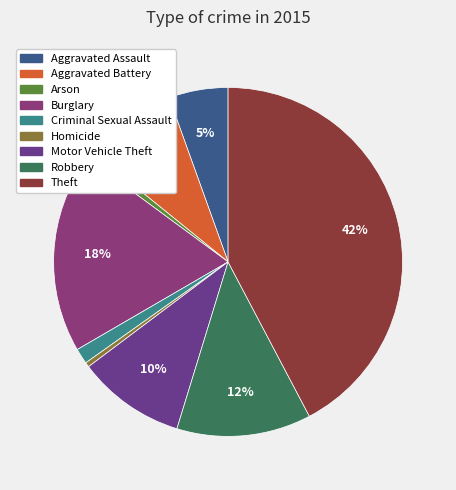

True or false: Aggravated Assault accounts for 5% of the total.

True